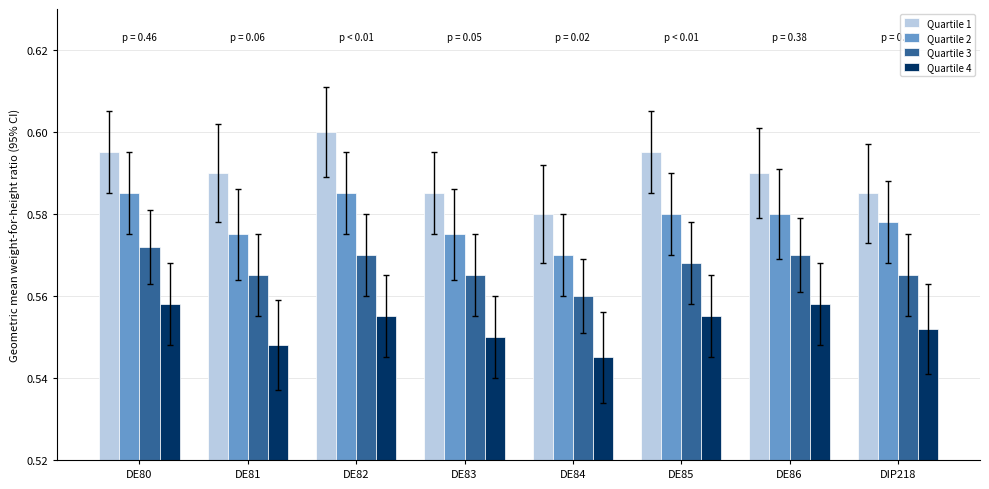

What are all the series names shown in the legend?

Quartile 1, Quartile 2, Quartile 3, Quartile 4